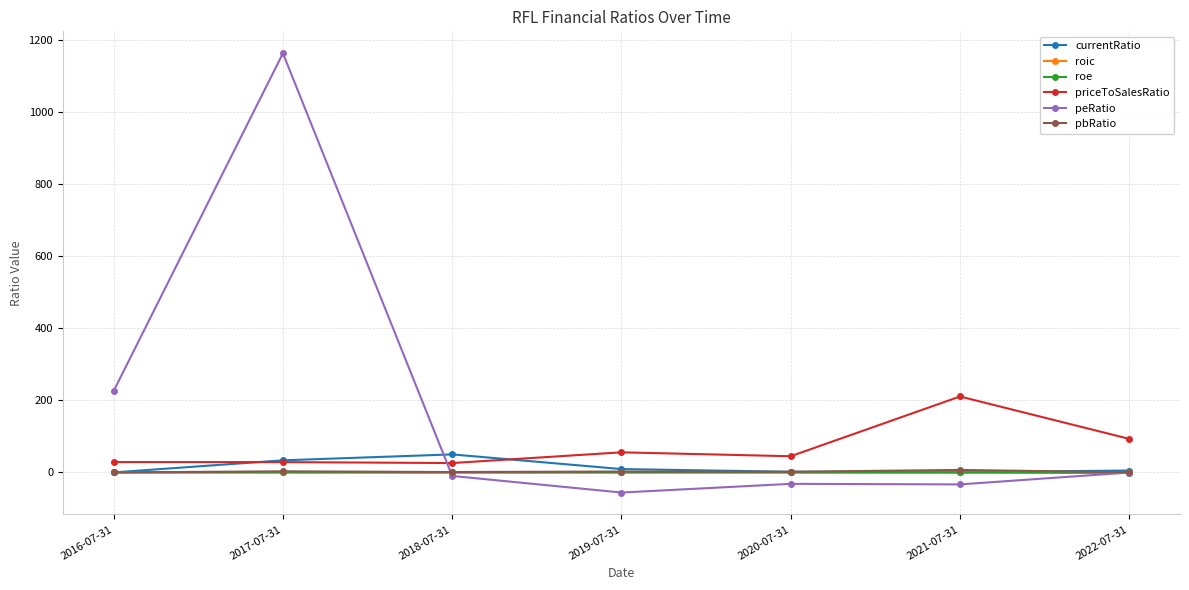

What is the difference between the maximum and minimum values in the pbRatio series?

6.8